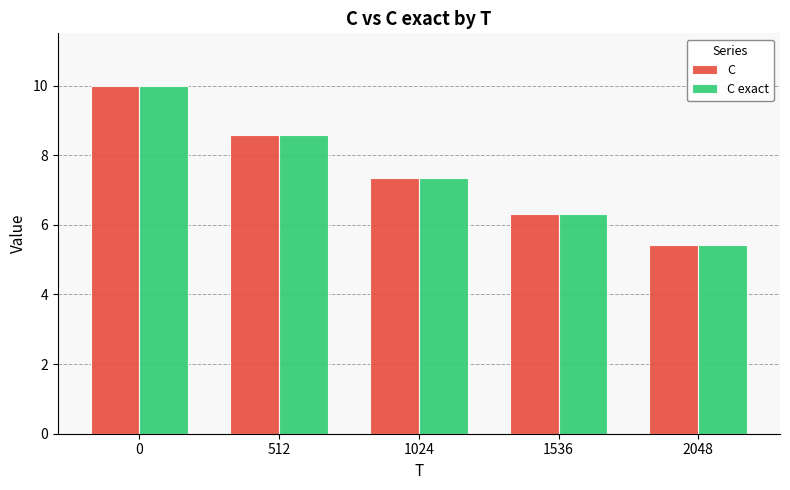

The C exact series shows 4.1 at 1536. True or false?

False